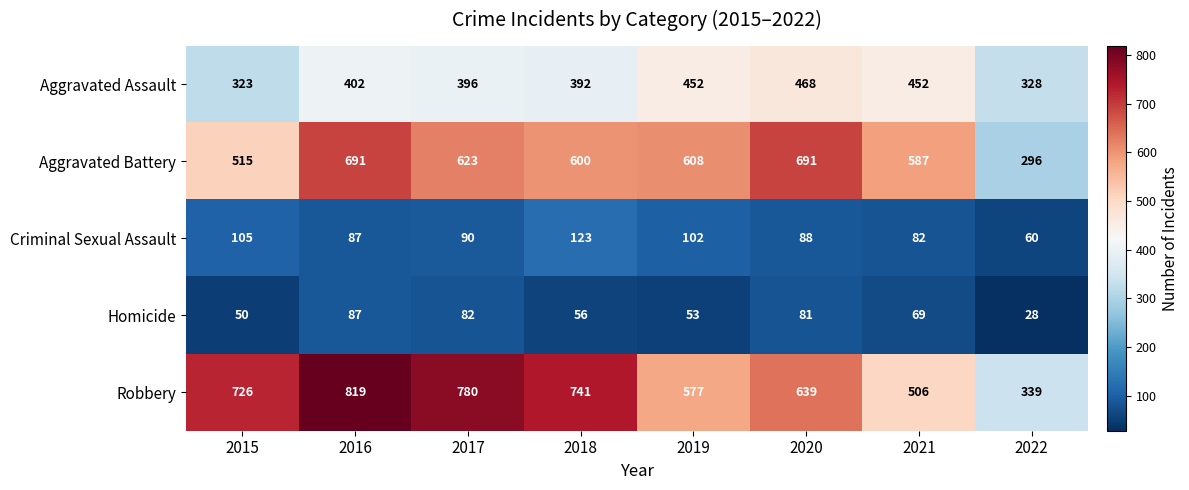

Which category has the highest value across all series?

2016